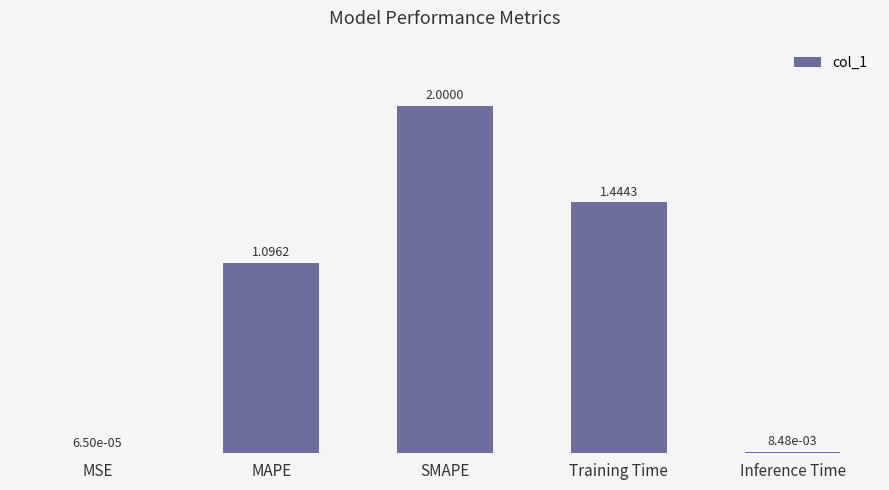

Which category has the highest value across all series?

SMAPE